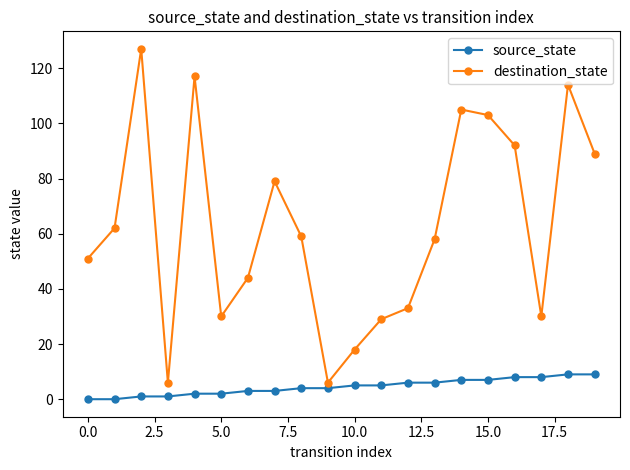

True or false: destination_state has more than 2 interior local peaks.

True